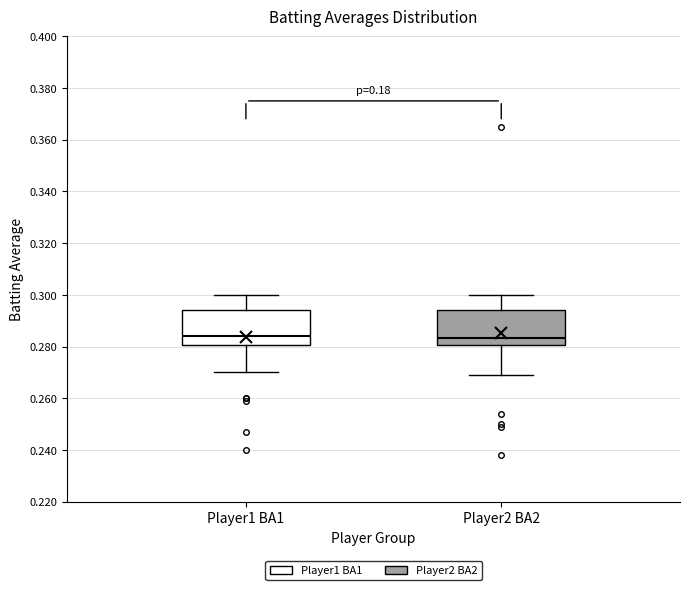

Where does the median line of the box for Player2 BA2 sit on the y-axis? The values are not printed on the chart, so give them approximately, as read against the axis.

0.284